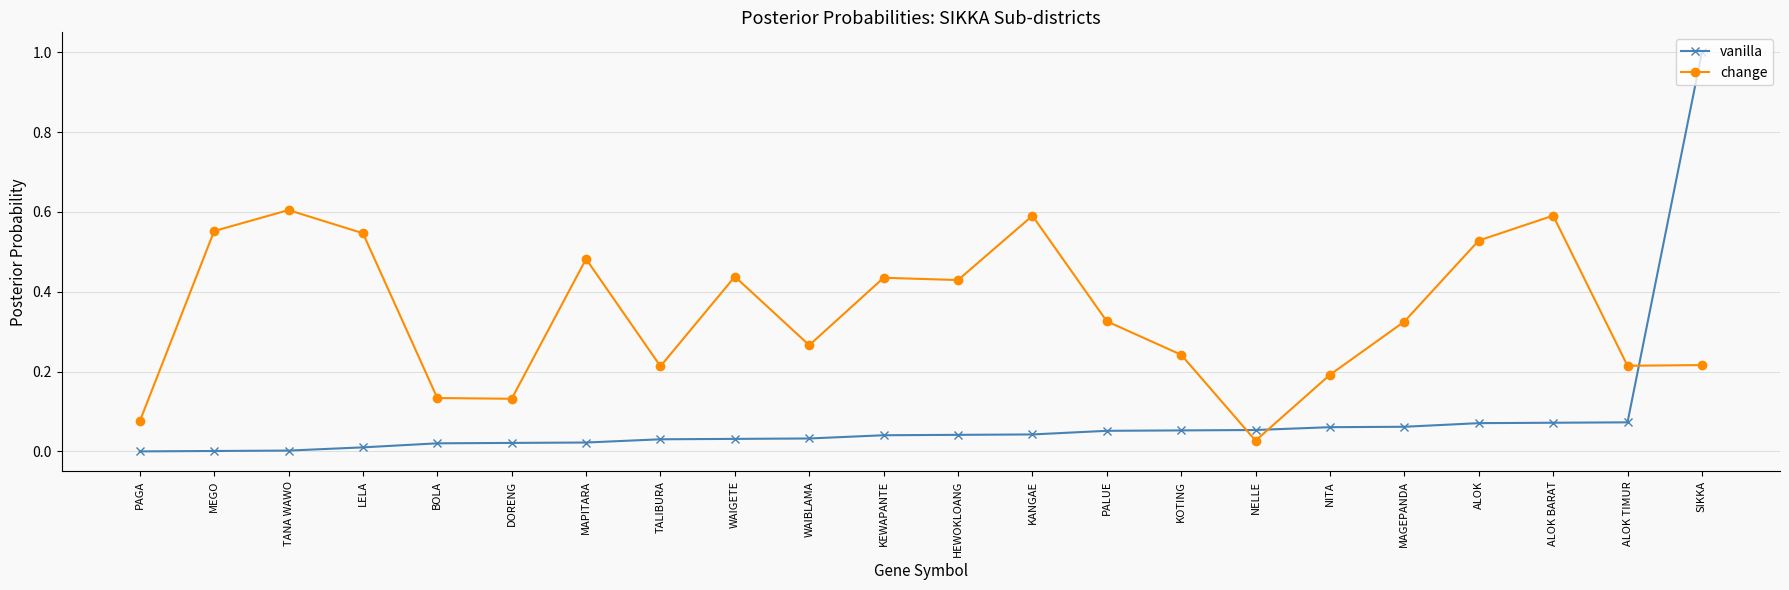

True or false: vanilla has a value of 0.0 at PAGA.

True